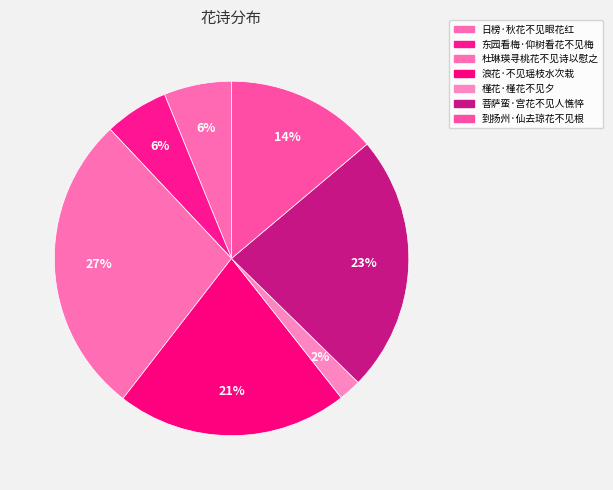

How much of the chart is everything except 杜琳瑛寻桃花不见诗以慰之?

72.5%